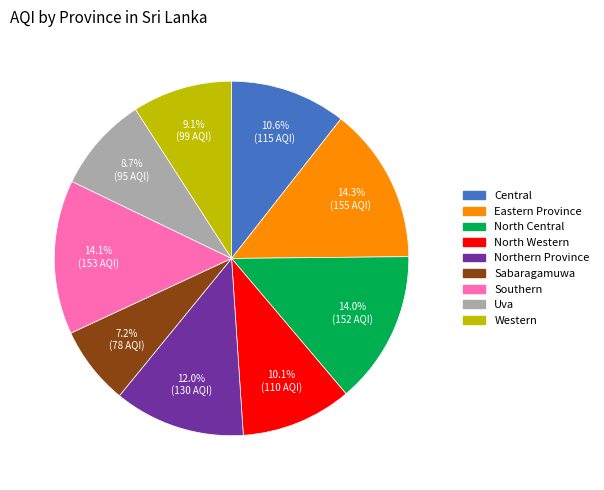

To the nearest percent, what is the average slice percentage?

11%